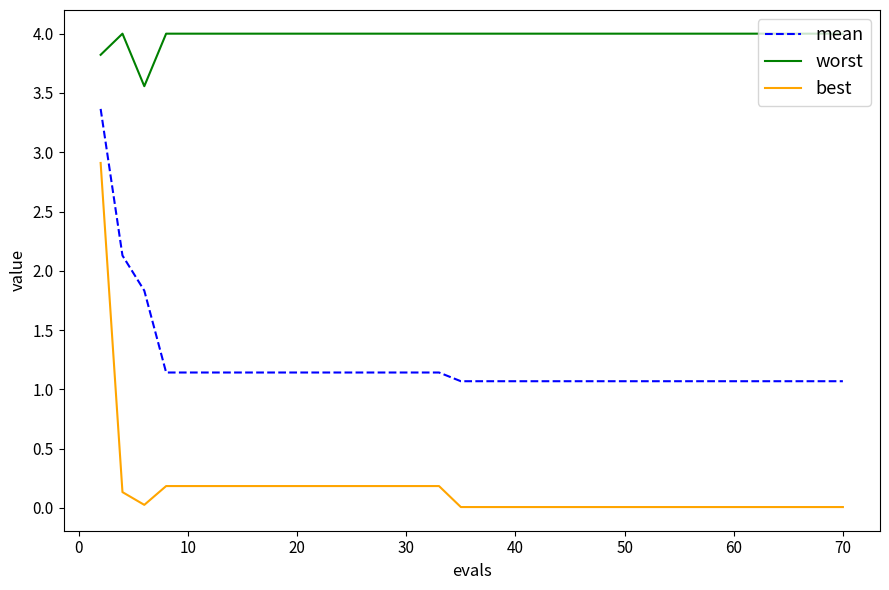

What is the difference between the maximum and minimum values in the worst series?

0.4